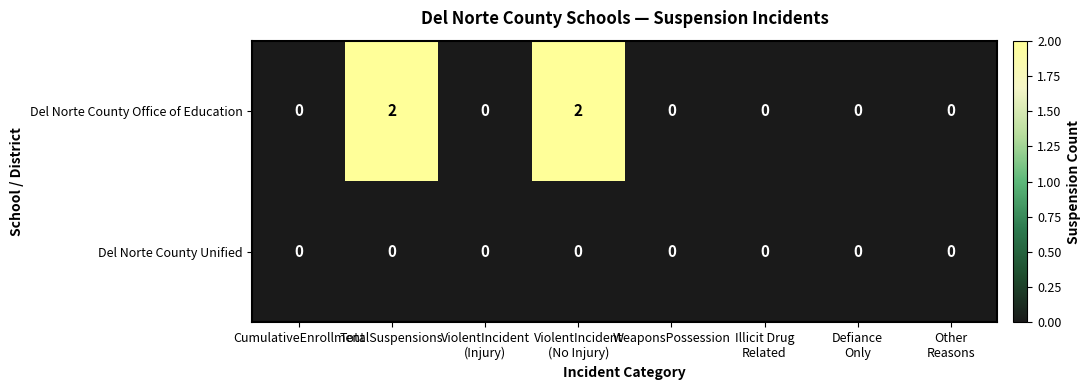

How many data points does each series have?

8